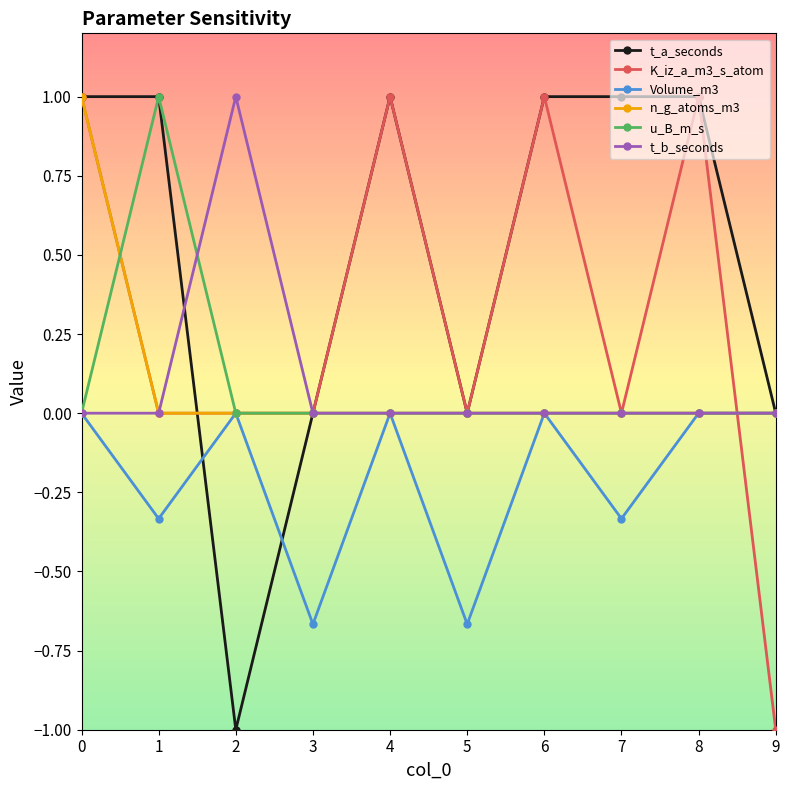

True or false: t_b_seconds and t_a_seconds intersect in this chart.

True